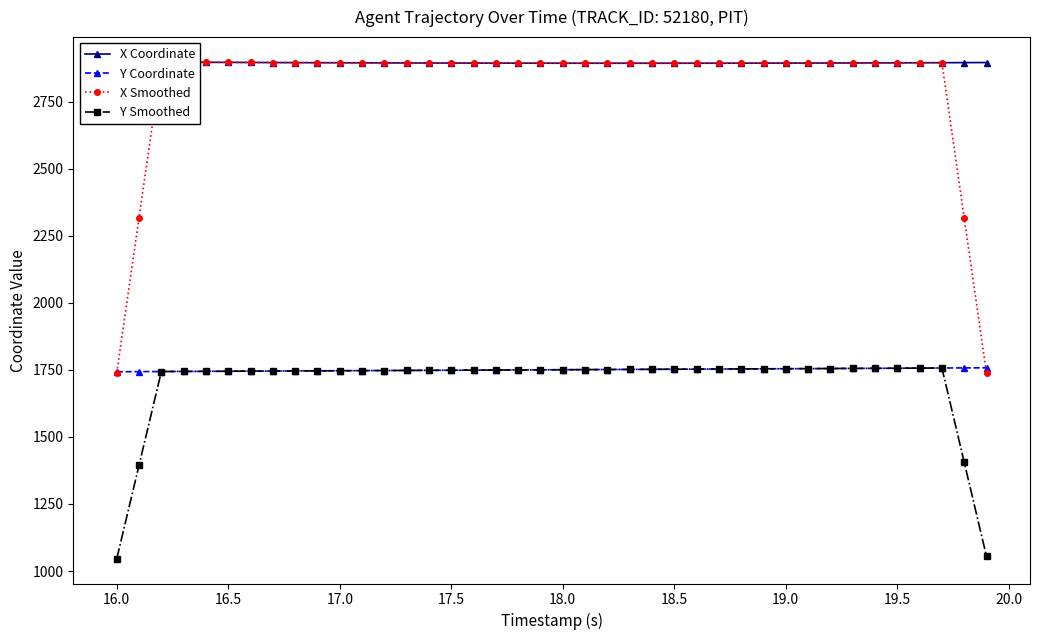

What is the minimum value for Y Smoothed?

1046.0